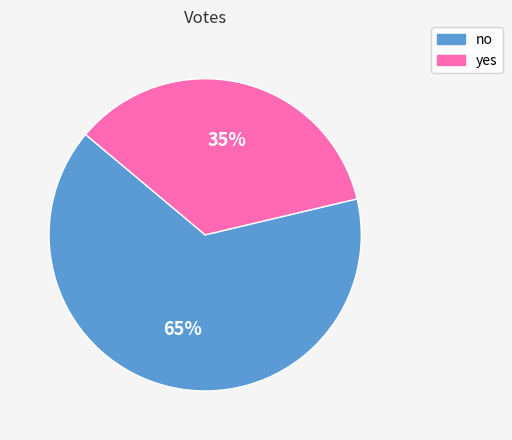

Is no the majority of the pie?

Yes